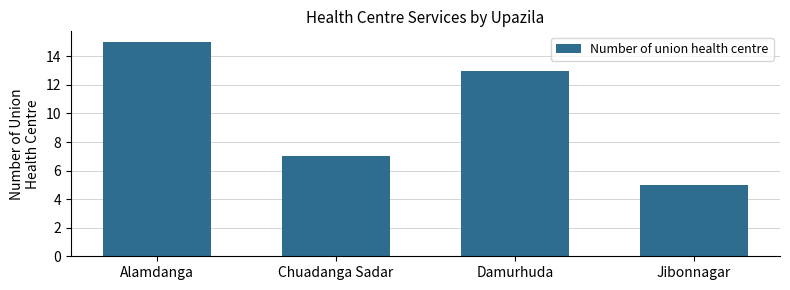

The chart shows a value of 7 at Chuadanga Sadar. True or false?

True